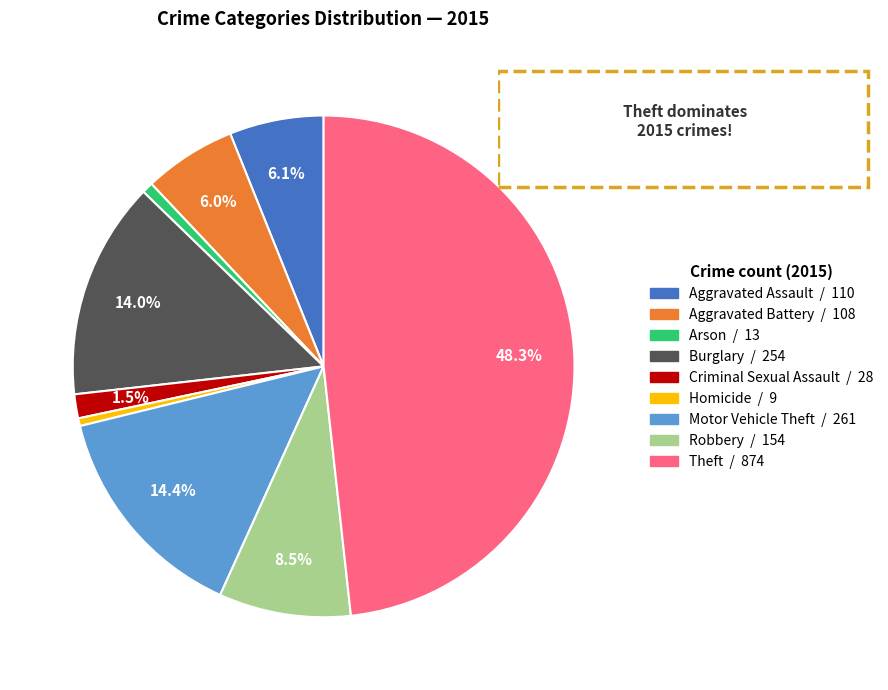

Do Aggravated Assault and Aggravated Battery together represent more than half of the pie?

No